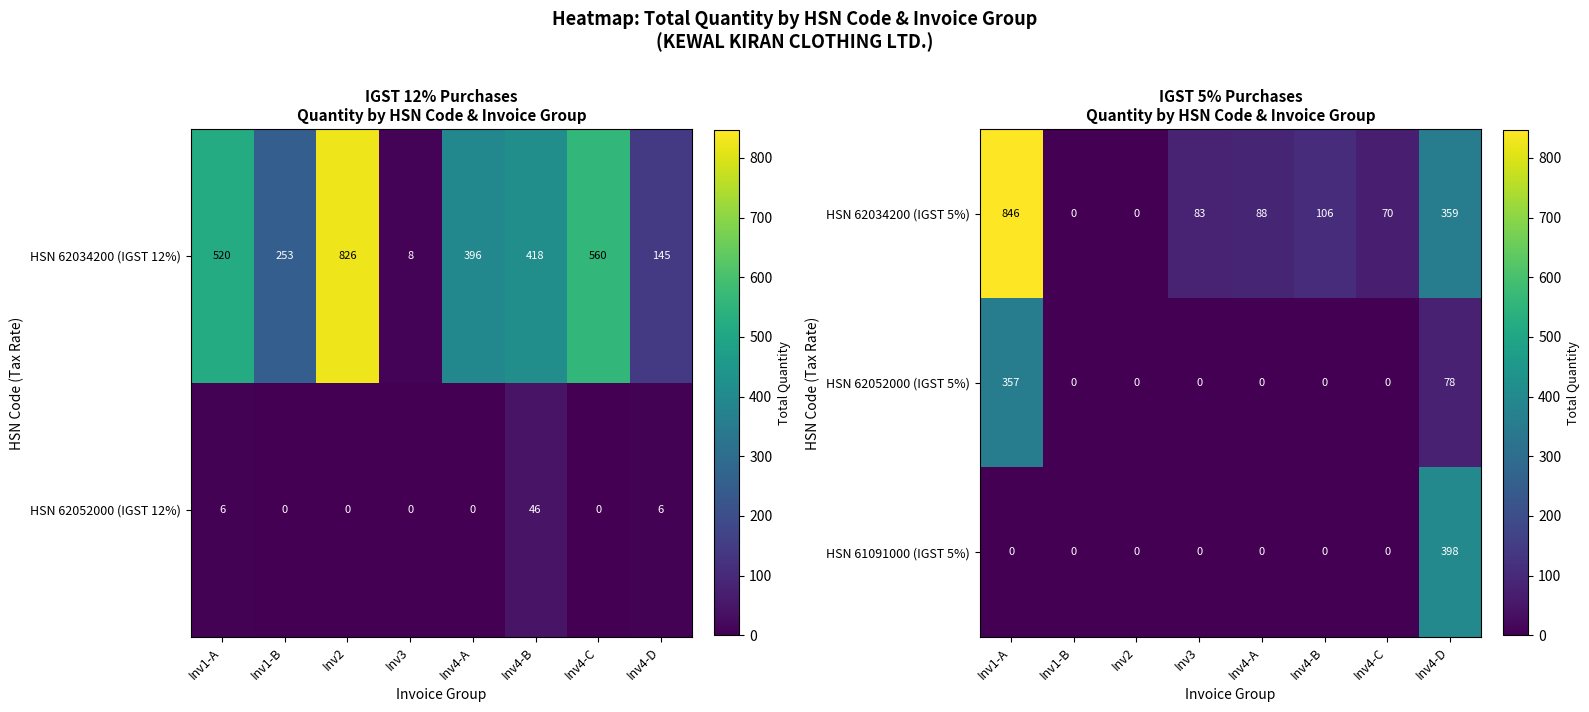

What is the approximate value of HSN 62052000 (IGST 5%) at Inv4-D, to the nearest 10?

80